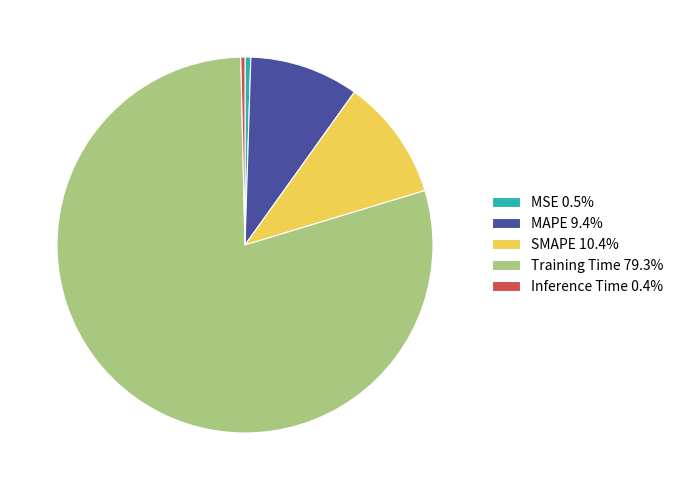

Is there a majority slice in this chart?

Yes